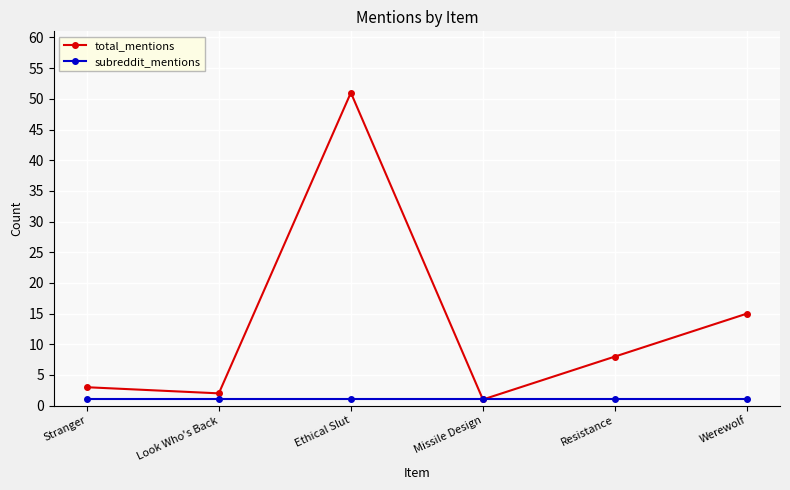

Which category has the highest value in the total_mentions series?

Ethical Slut